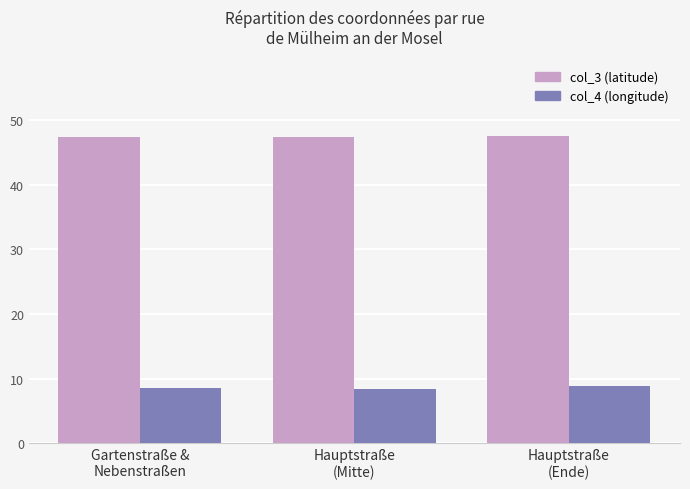

What is the greatest value displayed?

47.5